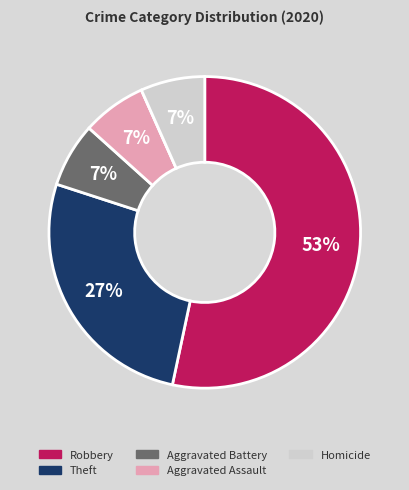

Does any single category account for the majority?

Yes